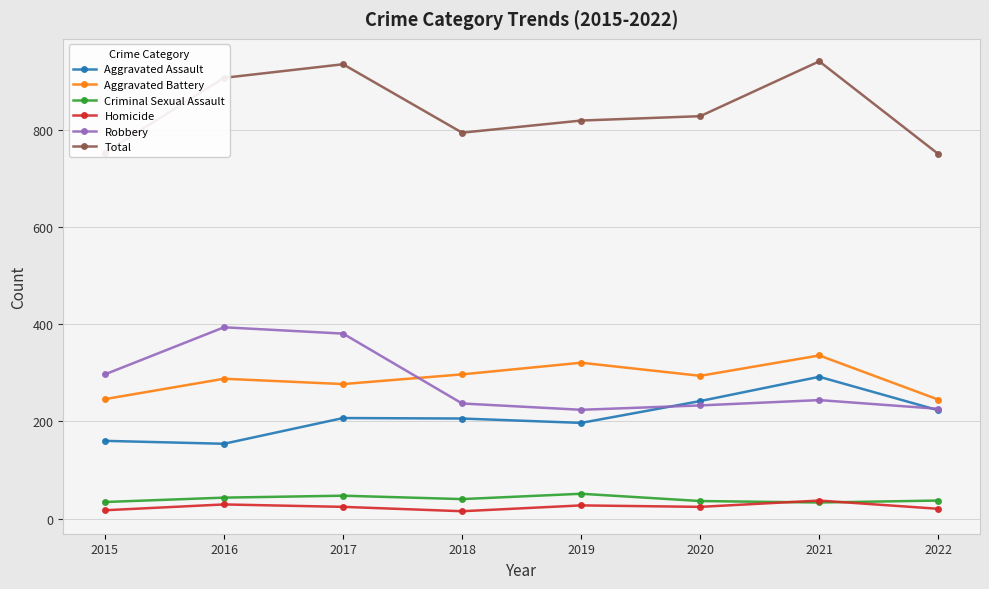

What is the difference between the Homicide values at 2019 and 2022?

7